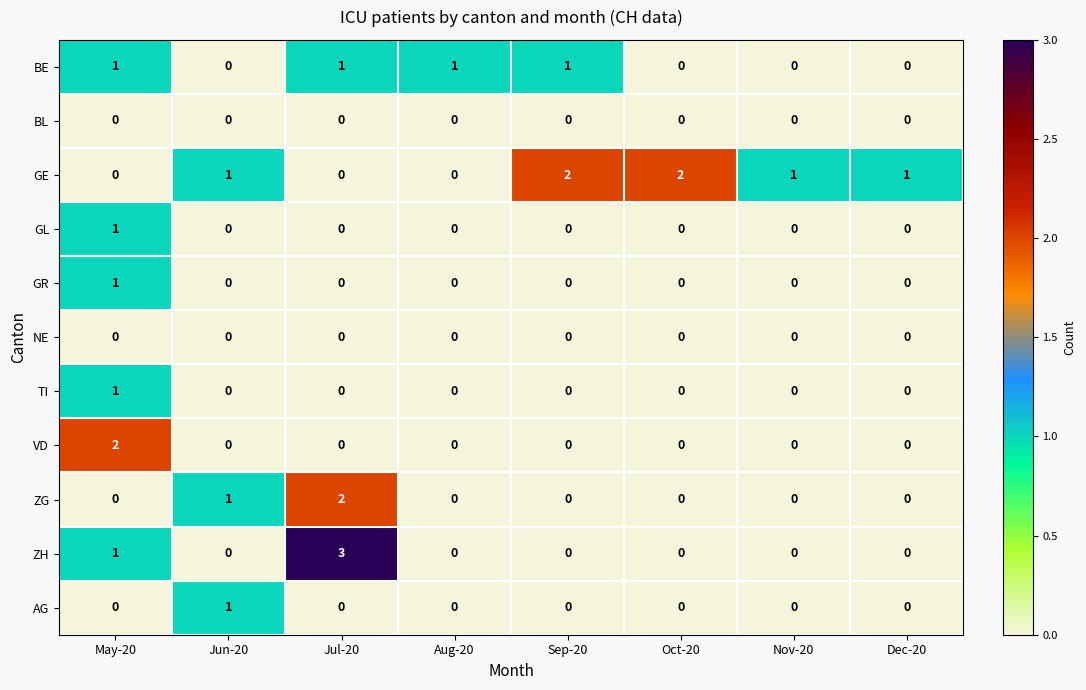

What is the sum of all GE values?

7